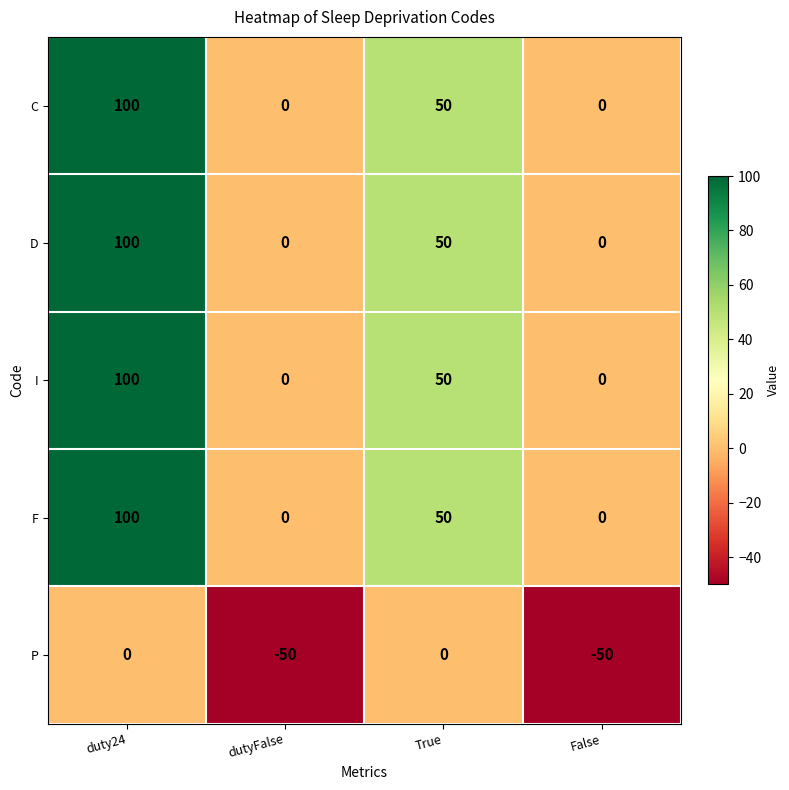

At which label is F closest to 50?

True